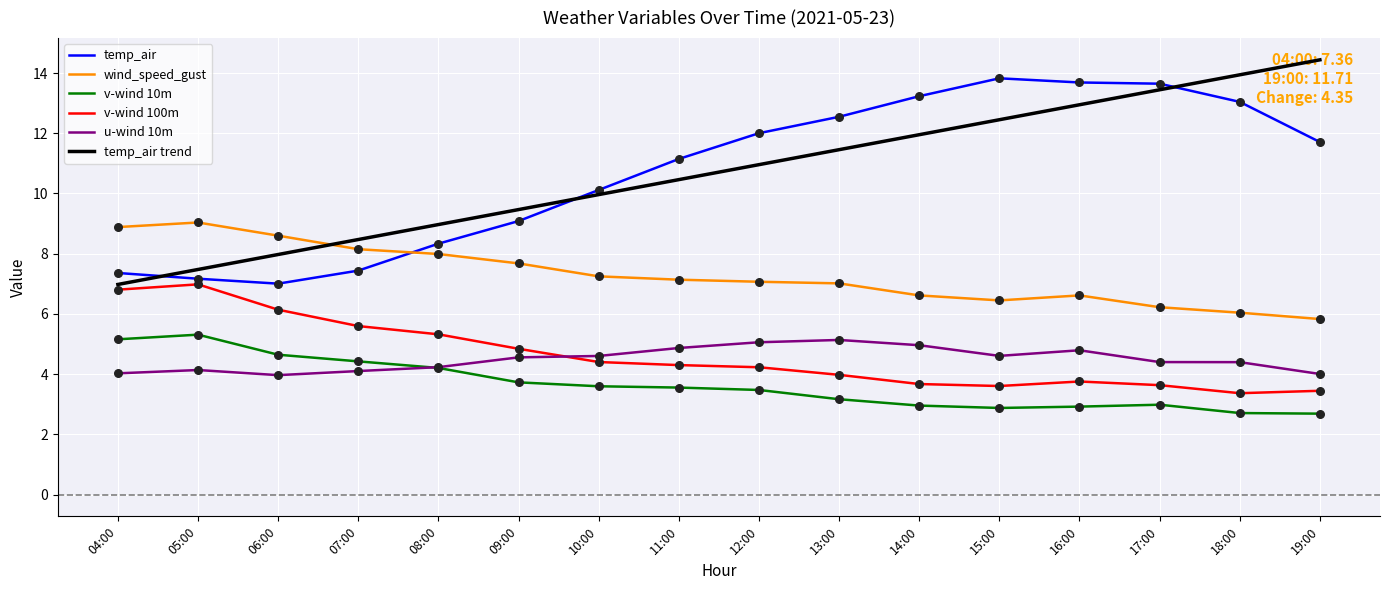

Which series contains the highest Y value?

temp_air trend